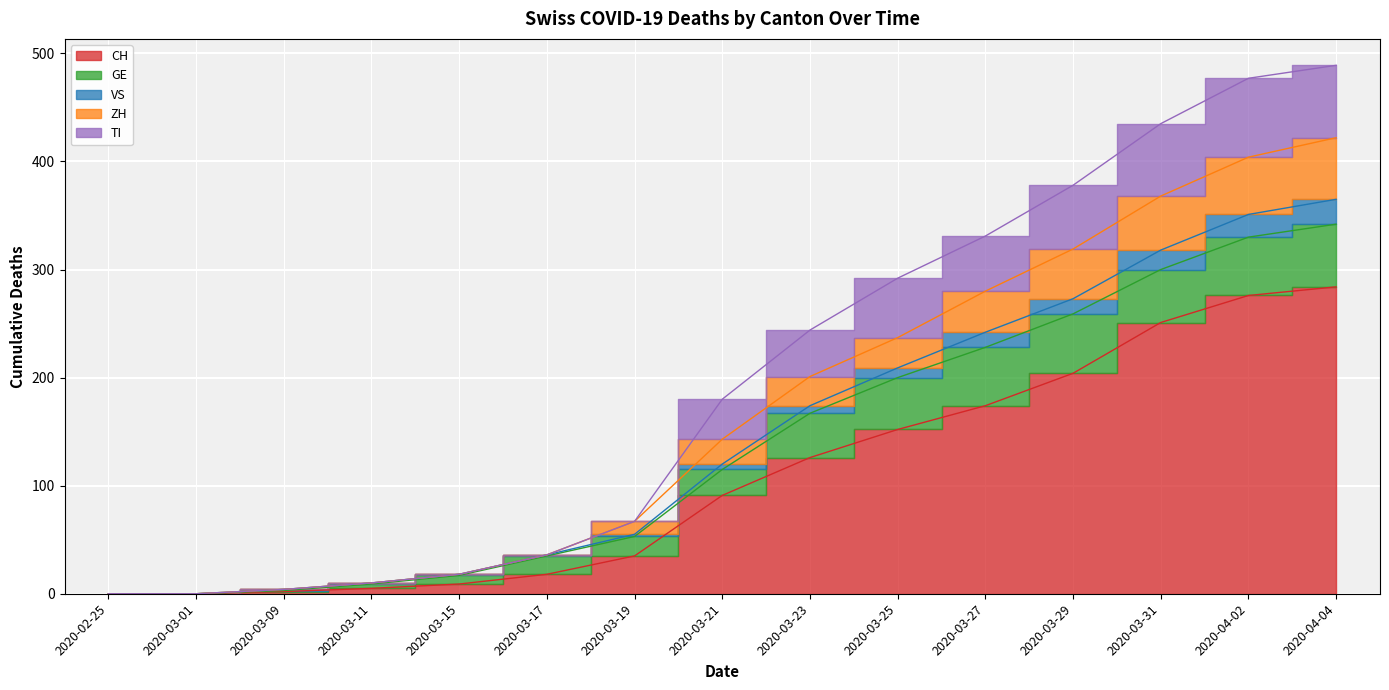

The VS series shows 61 at 2020-03-17. True or false?

False